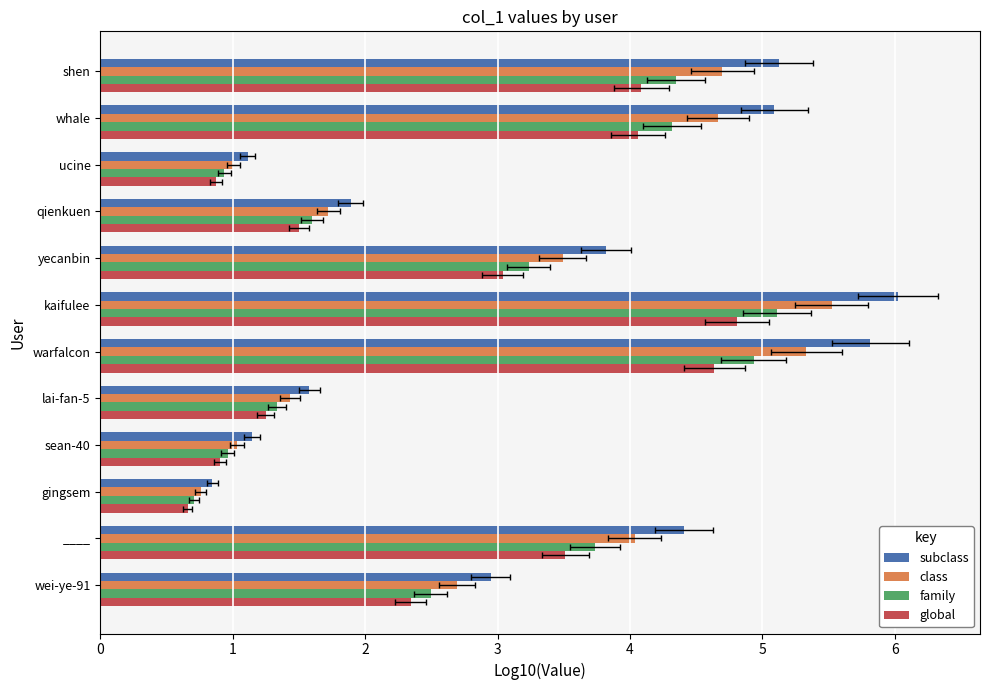

Reading right to left, what are all the values shown in this chart?

subclass: 5.1	5.1	1.1	1.9	3.8	6.0	5.8	1.6	1.1	0.8	4.4	2.9
class: 4.7	4.7	1.0	1.7	3.5	5.5	5.3	1.4	1.0	0.8	4.0	2.7
family: 4.3	4.3	0.9	1.6	3.2	5.1	4.9	1.3	1.0	0.7	3.7	2.5
global: 4.1	4.1	0.9	1.5	3.0	4.8	4.6	1.2	0.9	0.7	3.5	2.3